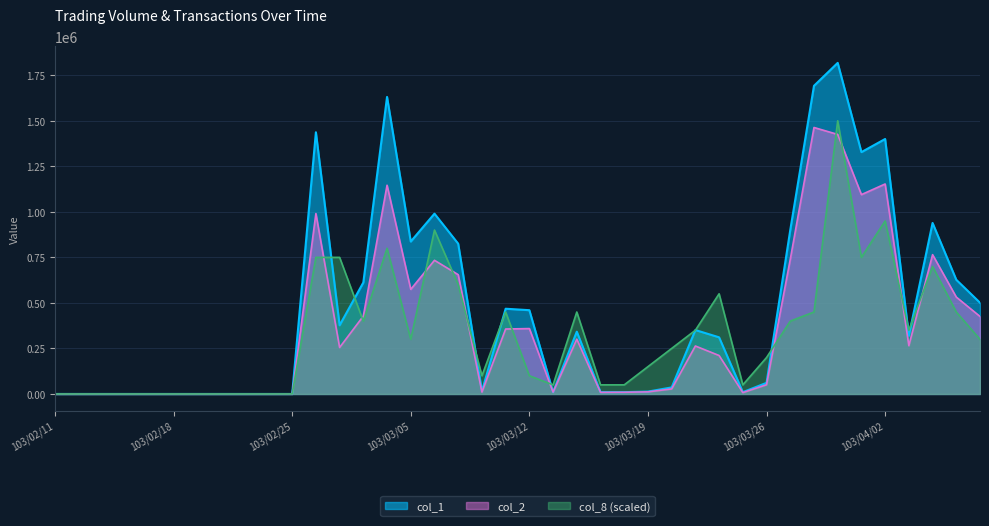

Reading left to right, transcribe all the data shown in this chart.

col_1: 0	0	0	0	0	0	0	0	0	0	0	1437000	377000	612000	1631000	837000	990000	825000	15000	468000	460000	10000	342000	10000	10000	13000	36000	351000	311000	10000	61000	900000	1692000	1818000	1328000	1400000	320000	939000	627000	501000
col_2: 0	0	0	0	0	0	0	0	0	0	0	990610	255260	427690	1146110	574510	733900	655070	10400	356580	359100	10000	300880	8700	9300	11560	27660	263340	211090	7500	50640	739300	1463210	1425160	1094650	1153030	265000	764920	532030	425650
col_8: 0	0	0	0	0	0	0	0	0	0	0	750000	750000	400000	800000	300000	900000	600000	100000	450000	100000	50000	450000	50000	50000	150000	250000	350000	550000	50000	200000	400000	450000	1500000	750000	950000	350000	700000	450000	300000